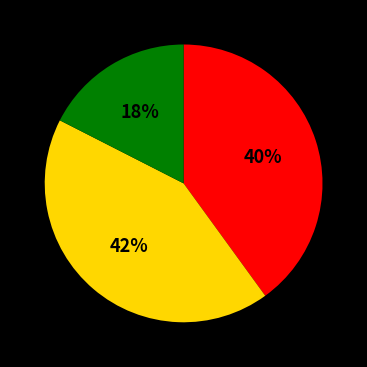

Does any single category account for the majority?

No